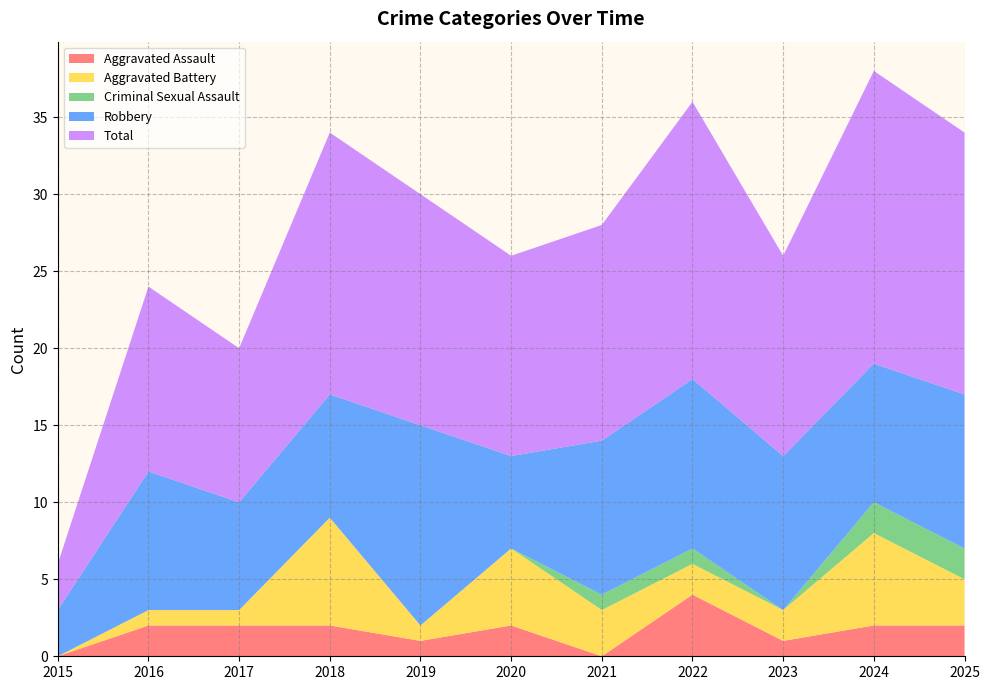

Reading right to left, transcribe all the data shown in this chart.

Aggravated Assault: 2	2	1	4	0	2	1	2	2	2	0
Aggravated Battery: 3	6	2	2	3	5	1	7	1	1	0
Criminal Sexual Assault: 2	2	0	1	1	0	0	0	0	0	0
Robbery: 10	9	10	11	10	6	13	8	7	9	3
Total: 17	19	13	18	14	13	15	17	10	12	3